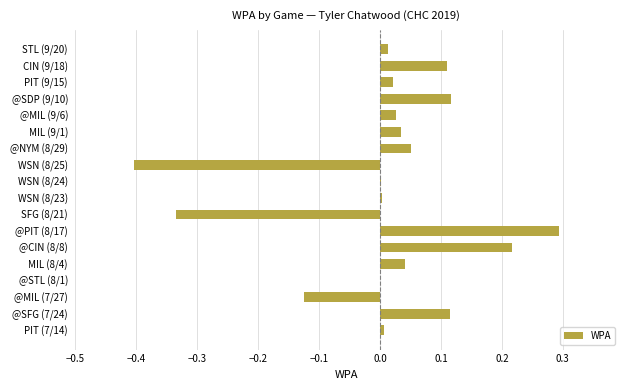

At which category does the chart reach its peak across all series?

@PIT (8/17)